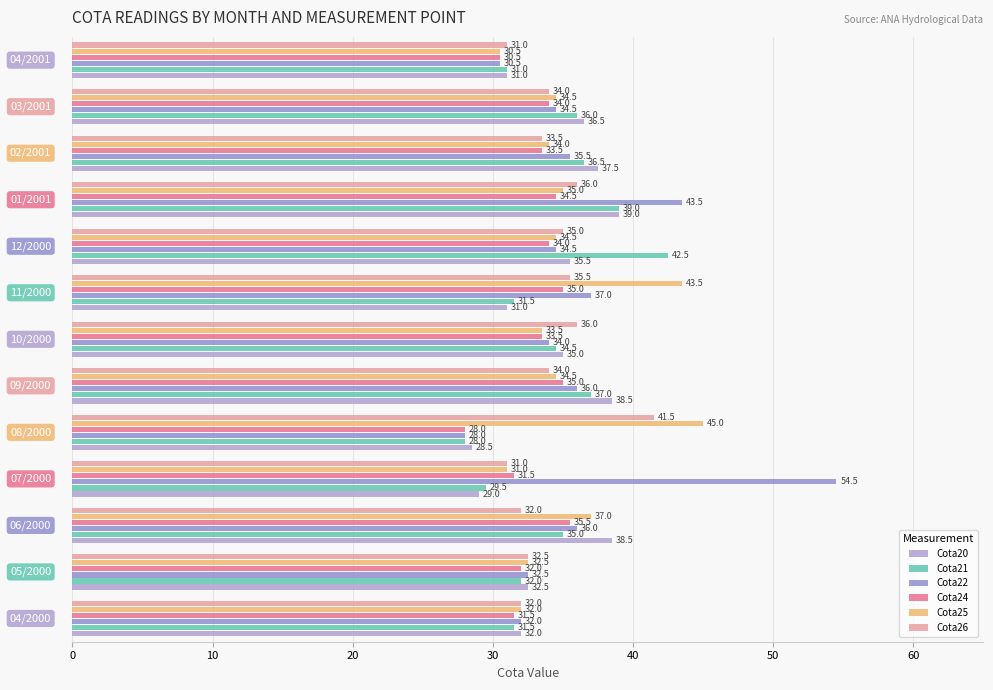

Which series has the widest spread of values?

Cota22